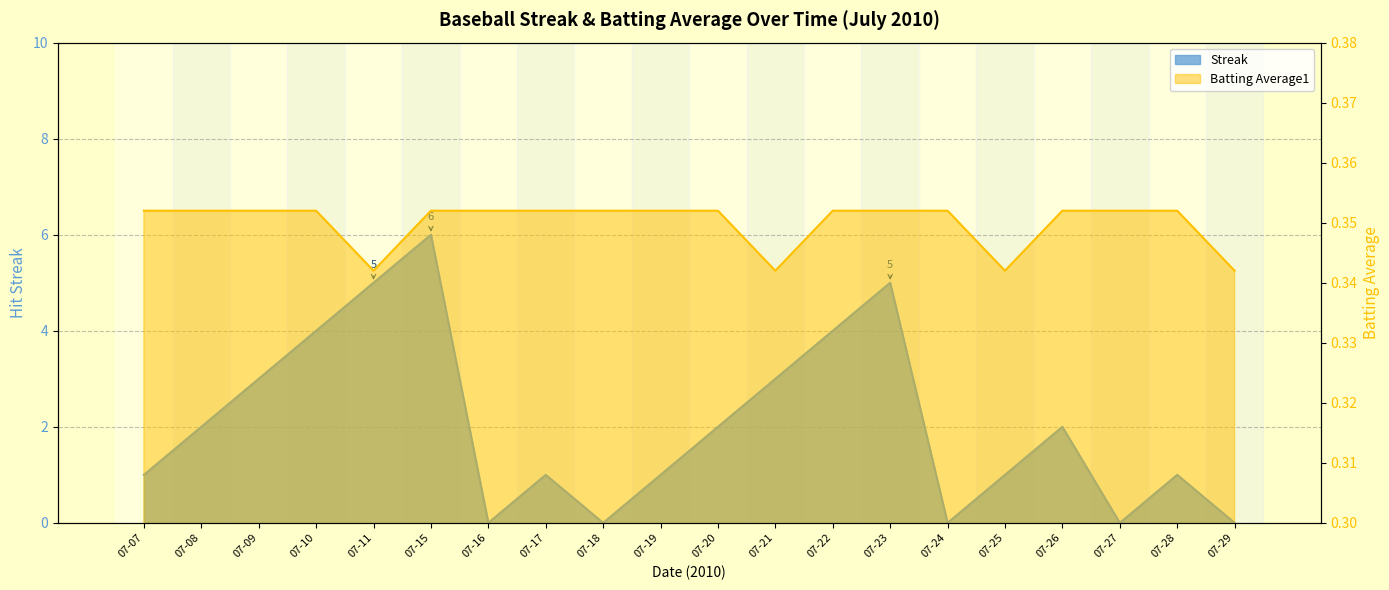

True or false: Streak has a value of 5.0 at 07-23.

True